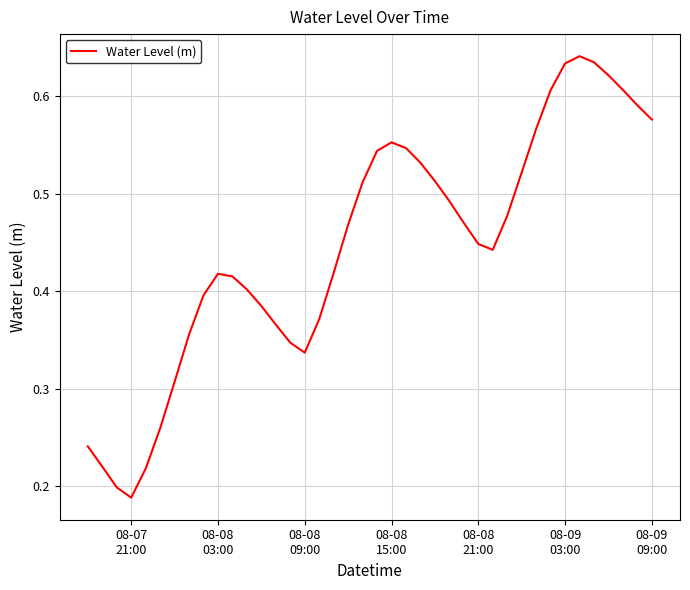

Which category has the lowest value across all series?

08-07
21:00